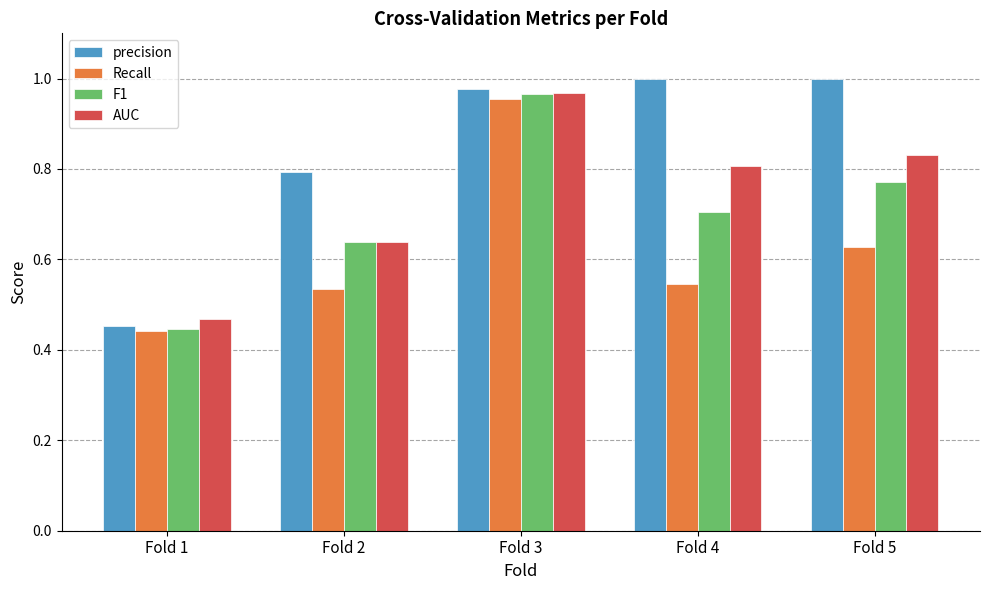

List the labels in order of F1 value, smallest first.

Fold 1, Fold 2, Fold 4, Fold 5, Fold 3